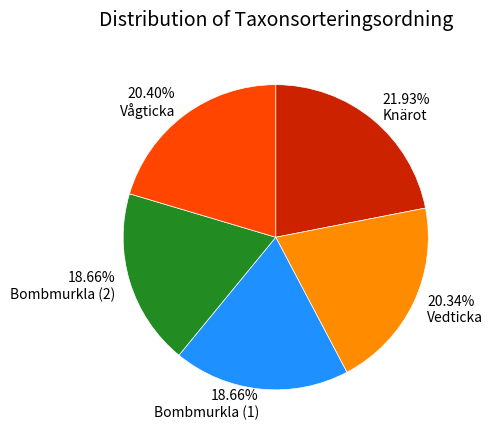

Approximately how many times larger is the value at 20.34% Vedticka compared to 21.93% Knärot?

0.9